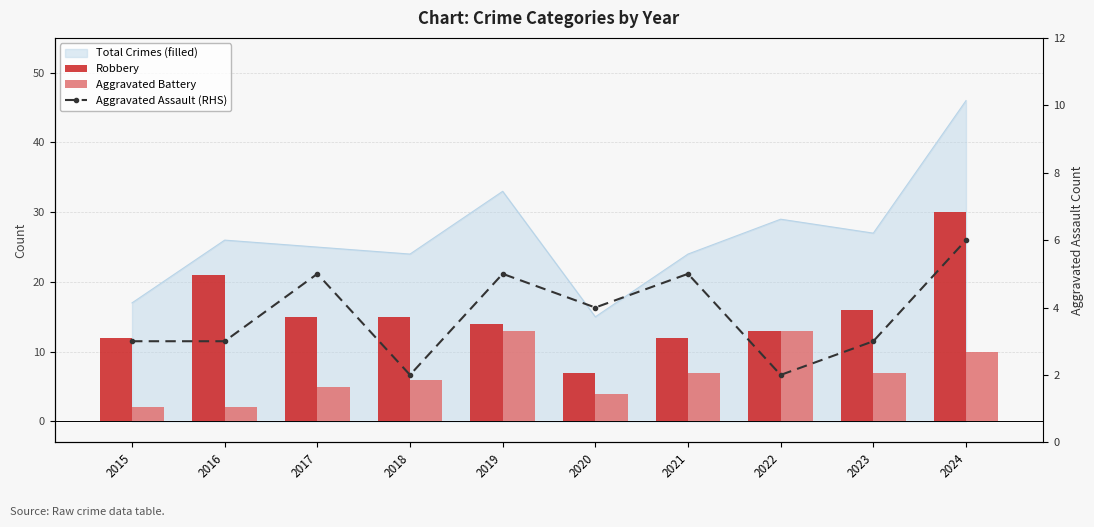

At which category is the sum across all series the highest?

2024